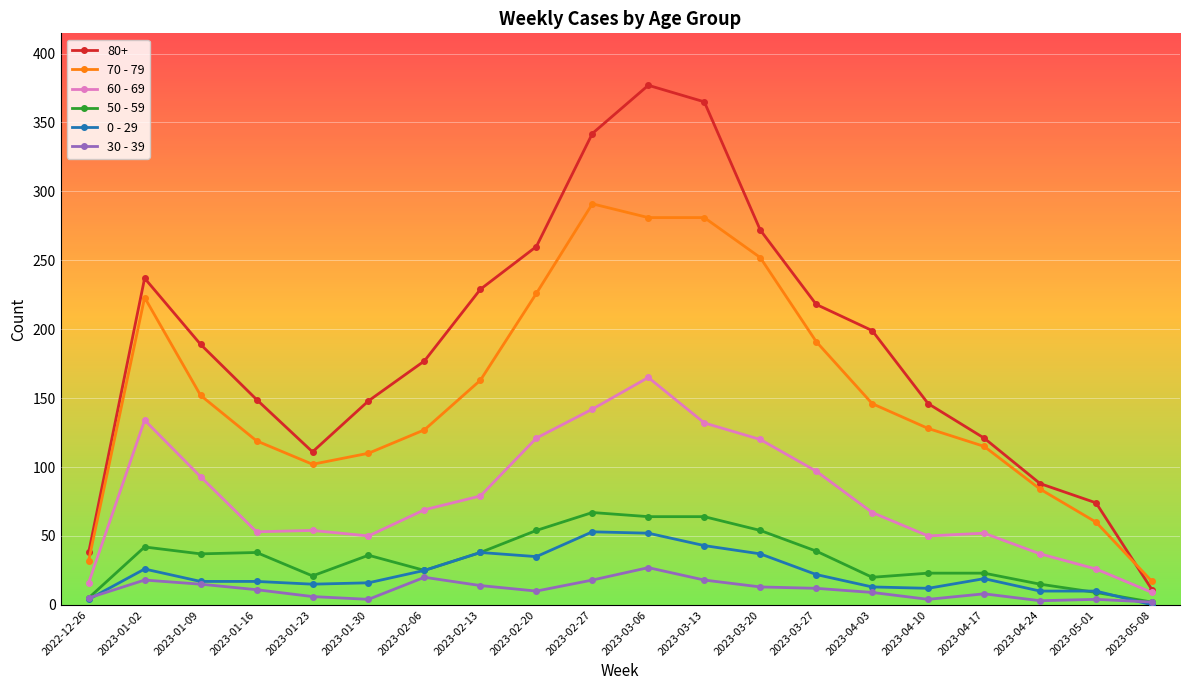

Which series changed the most between 2023-03-13 and 2023-04-03?

80+